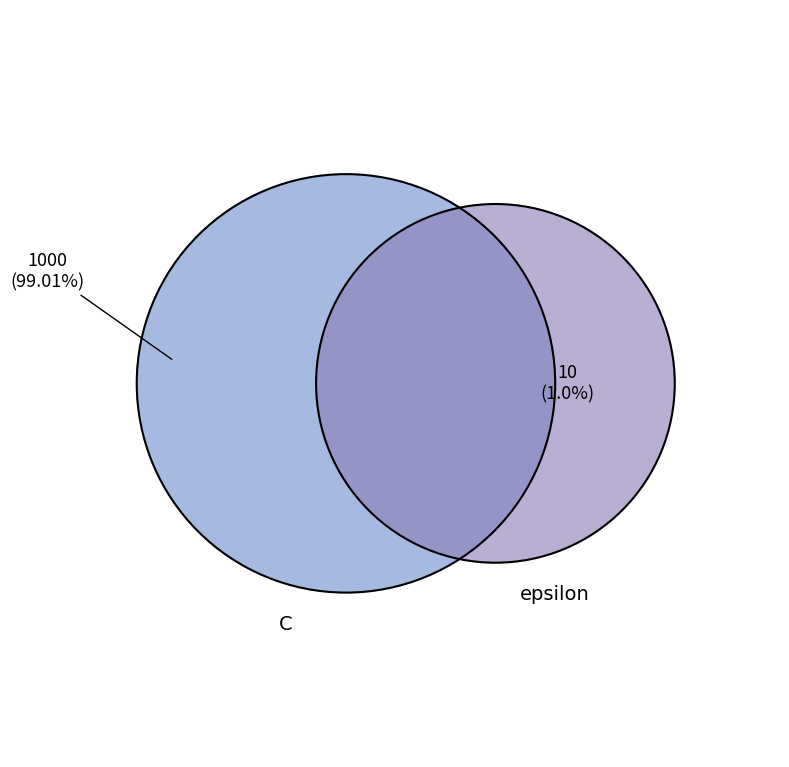

What is the change in value from C to epsilon?

-990